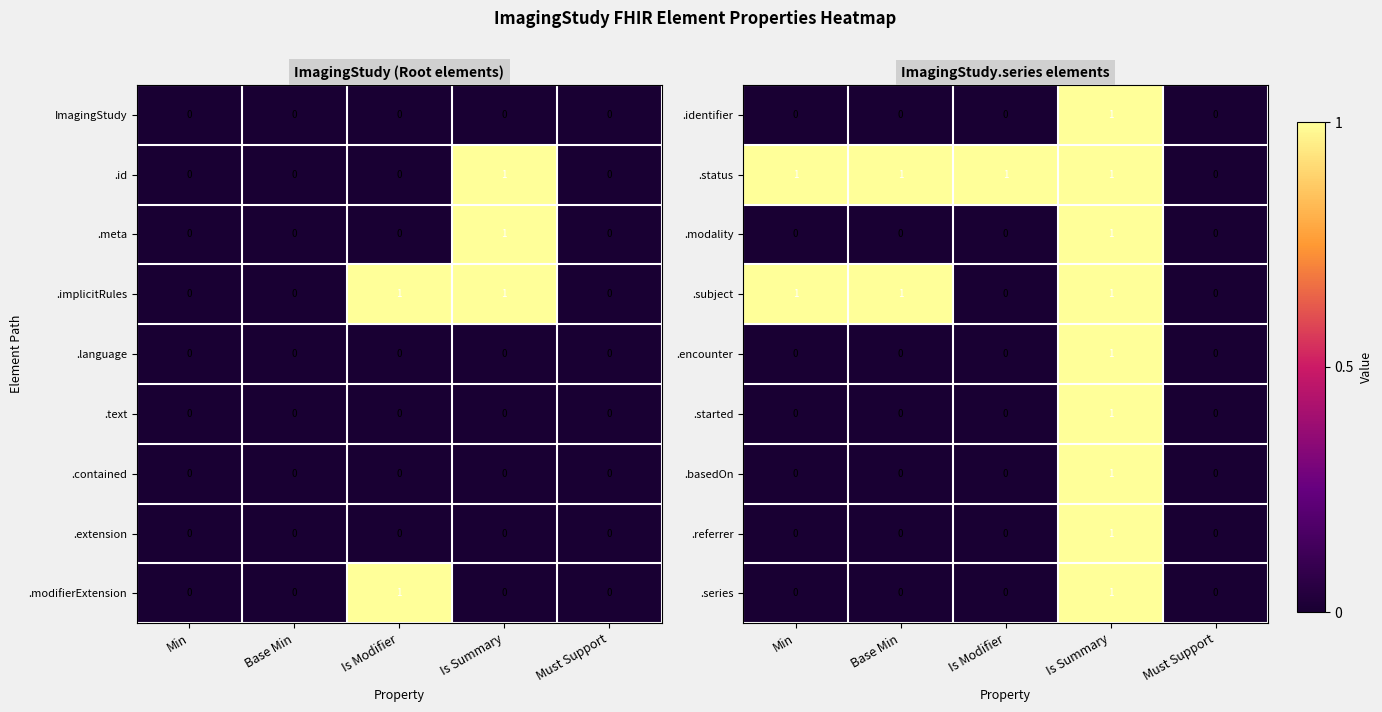

At how many categories does at least one series exceed 0?

4